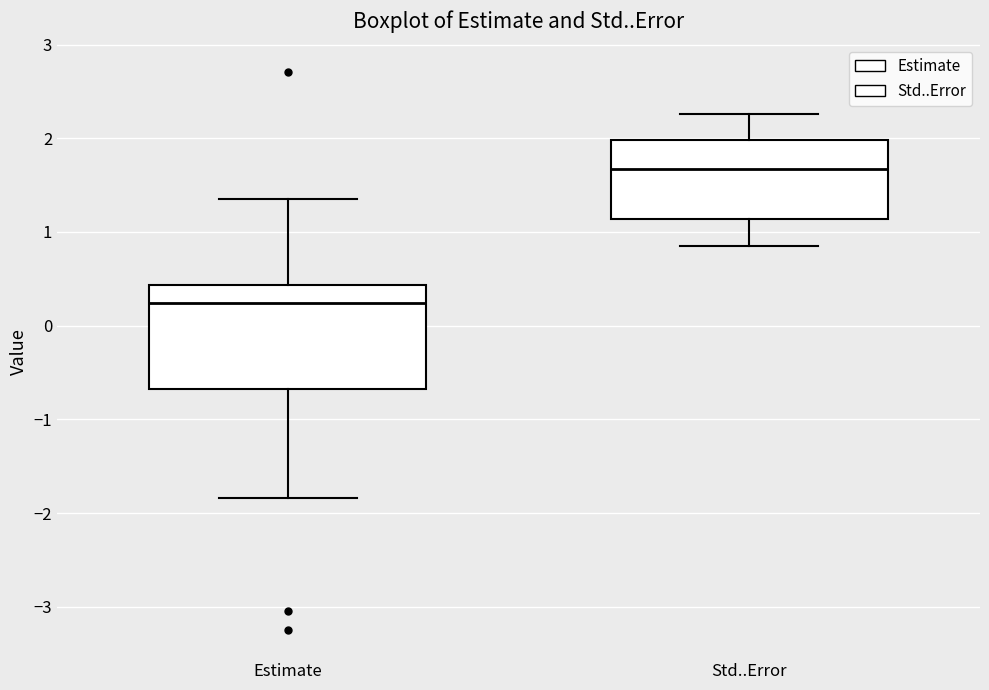

Reading left to right, read every box against the y-axis: the position of its median line, the range the box covers, and the ends of its whiskers. The values are not printed on the chart, so give them approximately, as read against the axis.

Estimate: median 0.2, box -0.7 to 0.4, whiskers -1.8 to 1.4
Std..Error: median 1.7, box 1.1 to 2.0, whiskers 0.8 to 2.3